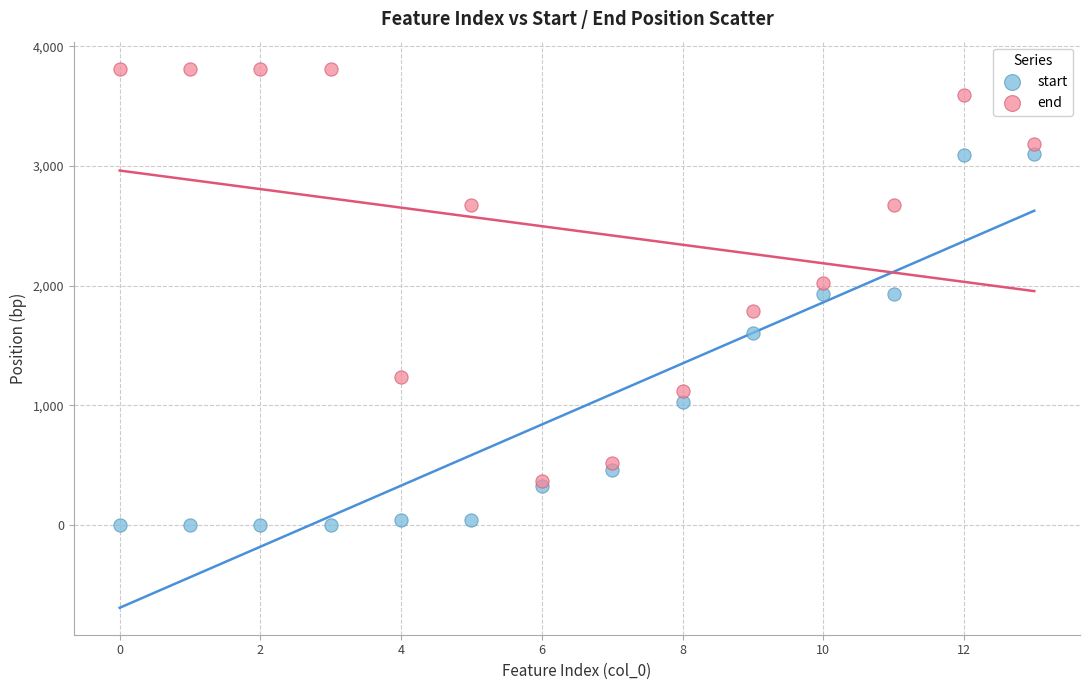

What are all the series names shown in the legend?

start, end